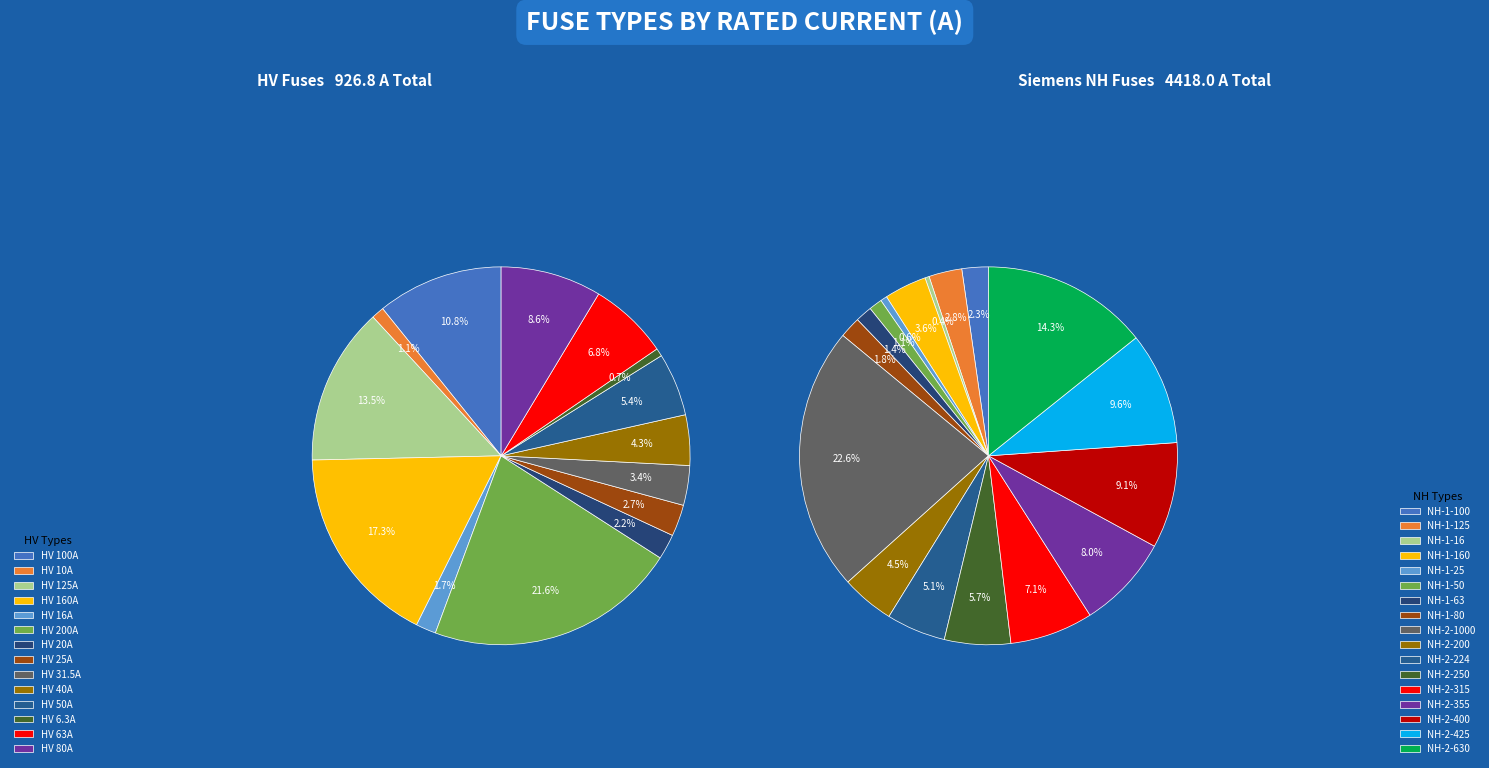

What is the ratio of the value at NH-1-63 to the value at NH-1-50?

1.3